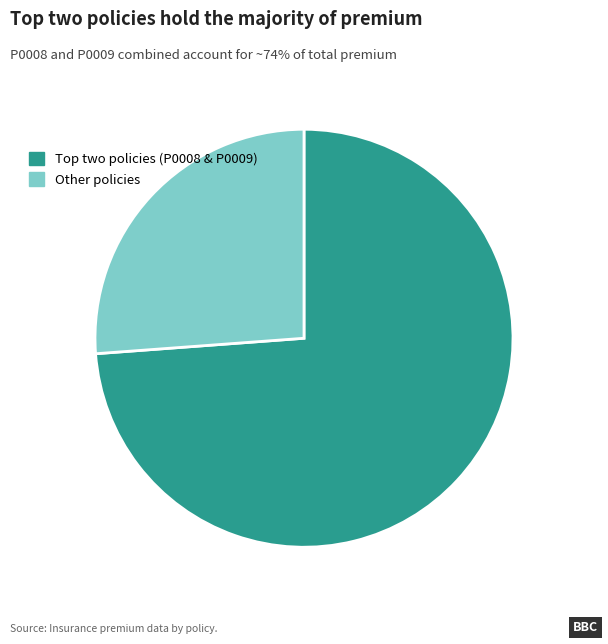

Does any single category account for the majority?

Yes